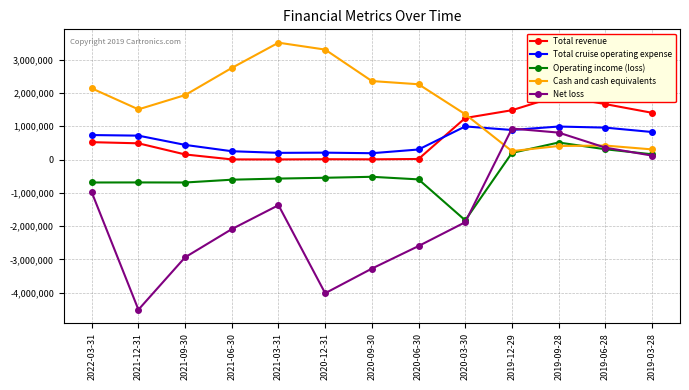

How many data points in Cash and cash equivalents are above 1934816?

6